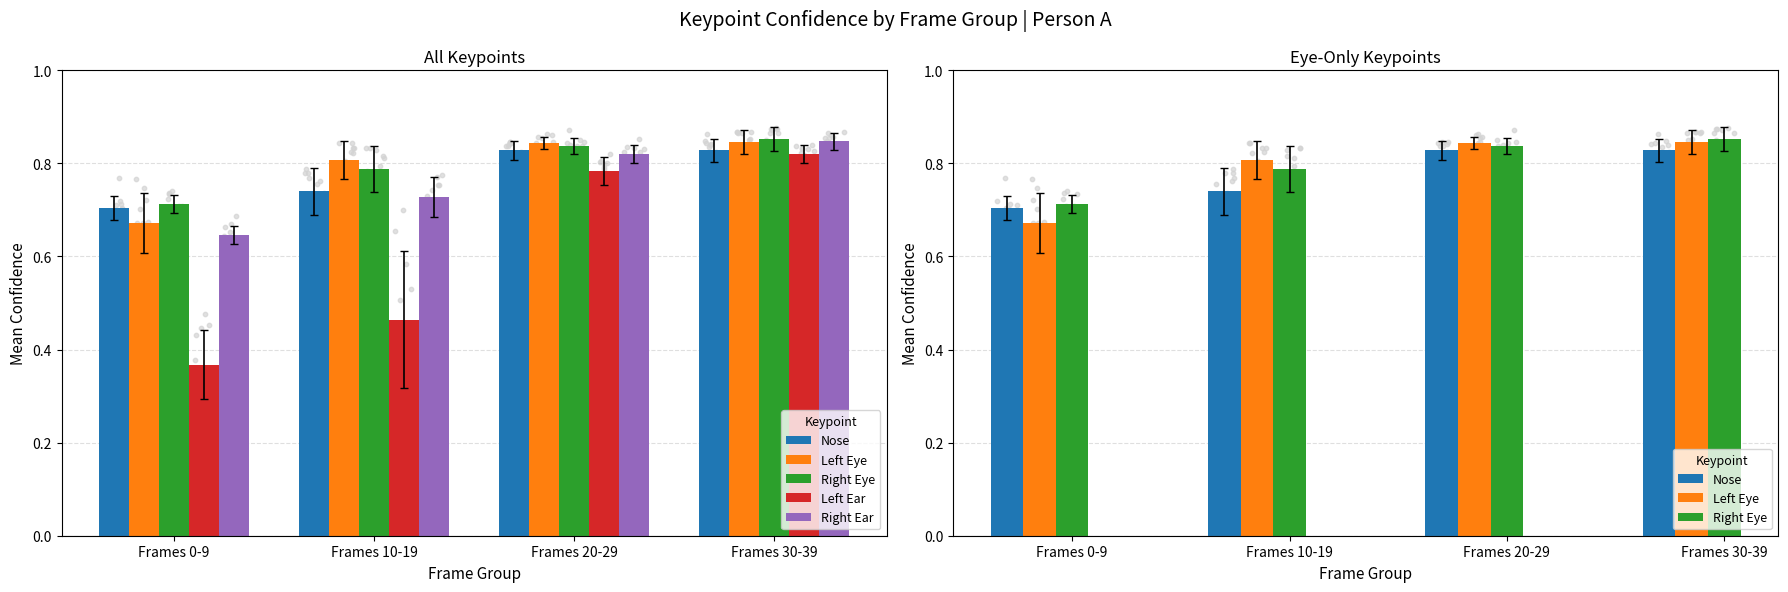

Is the value of Right Eye at Frames 20-29 greater than the value of Left Eye at Frames 0-9?

Yes